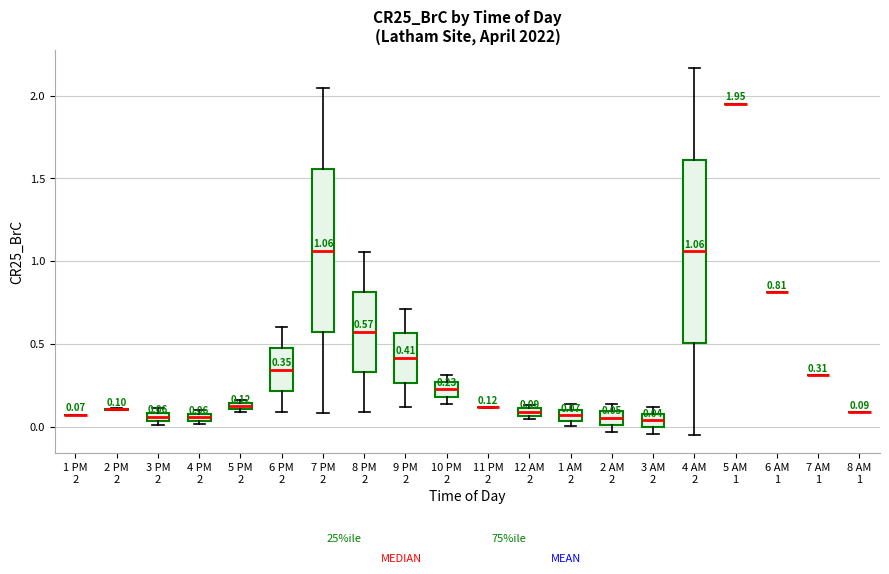

Comparing the boxes themselves (not the whiskers), which one is the tallest?

4 AM 2